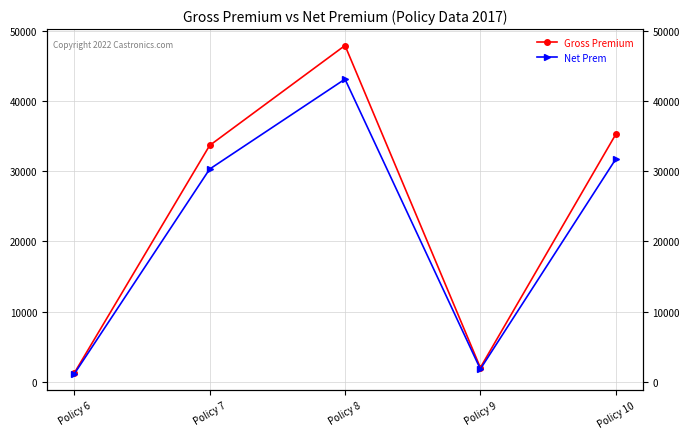

Which series changed the most between Policy 8 and Policy 10?

Gross Premium